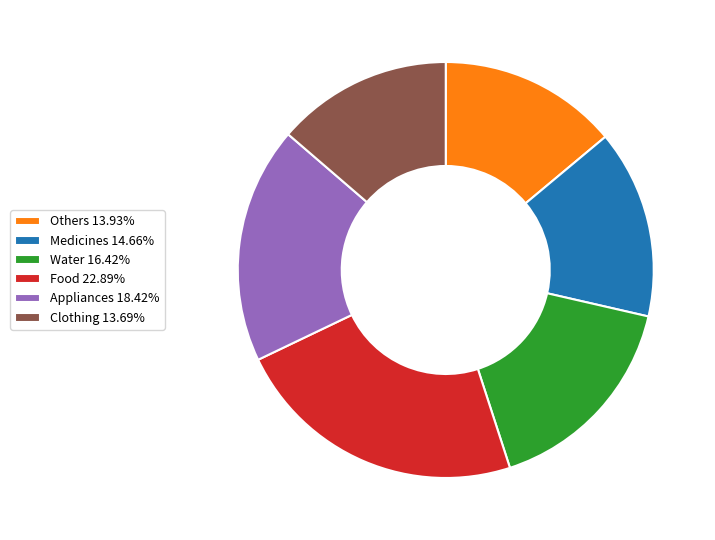

What is the ratio of the value at Food 22.89% to the value at Water 16.42%?

1.4